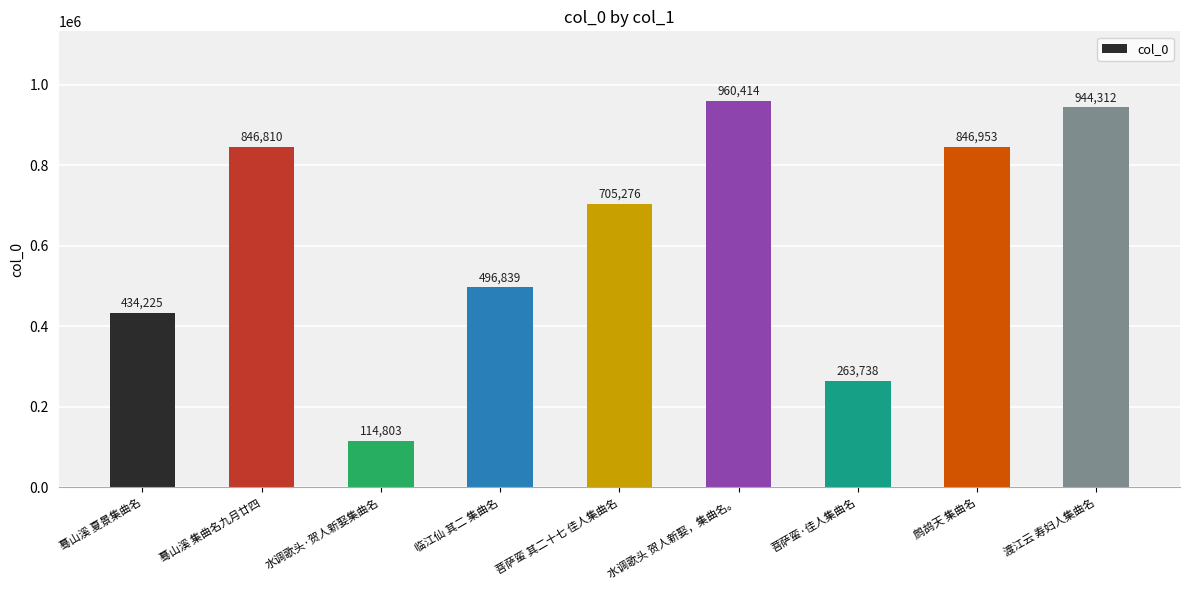

List the labels in order of value, largest first.

水调歌头 贺人新娶，集曲名。, 渡江云 寿妇人集曲名, 鹧鸪天 集曲名, 蓦山溪 集曲名九月廿四, 菩萨蛮 其二十七 佳人集曲名, 临江仙 其二 集曲名, 蓦山溪 夏景集曲名, 菩萨蛮·佳人集曲名, 水调歌头·贺人新娶集曲名